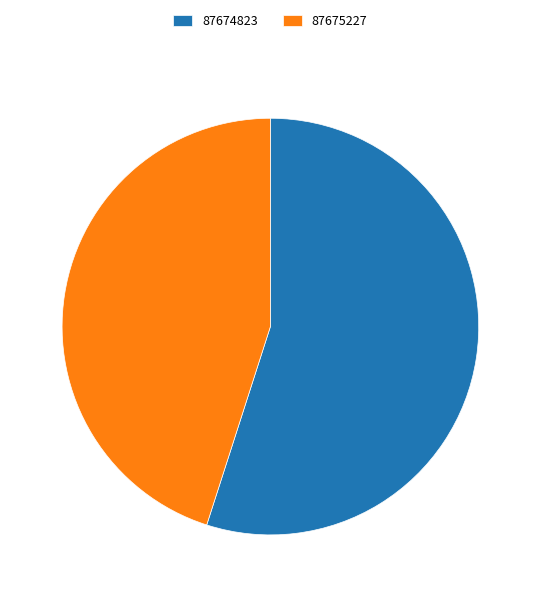

Do 87675227 and 87674823 together represent more than half of the pie?

Yes